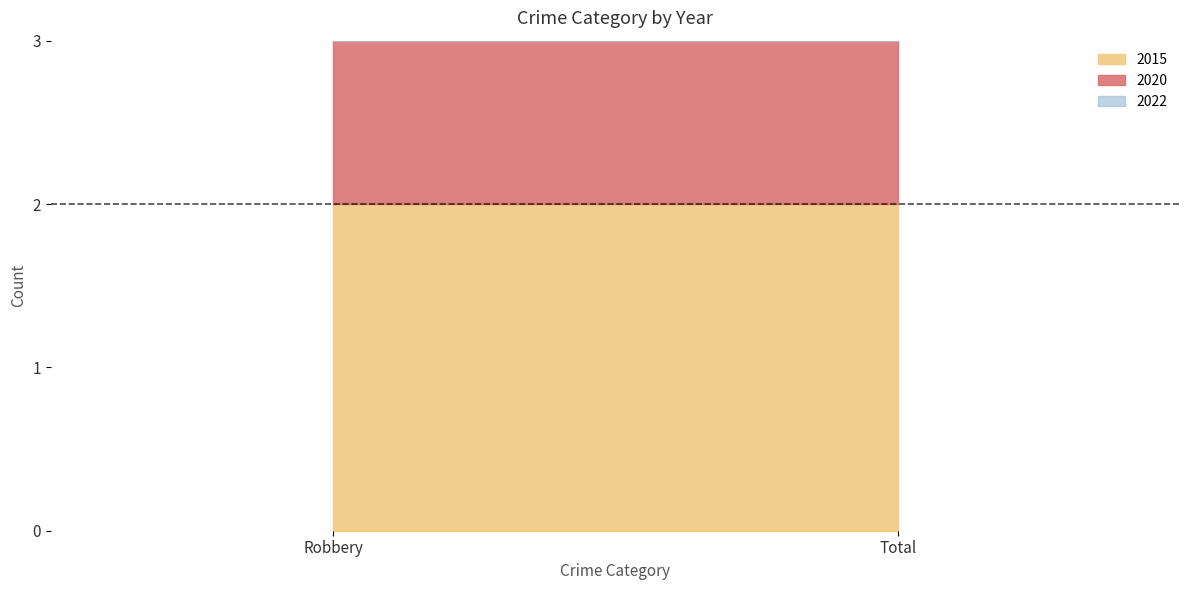

Reading left to right, list all the values displayed in this chart.

2015: 2	2
2020: 1	1
2022: 1	1